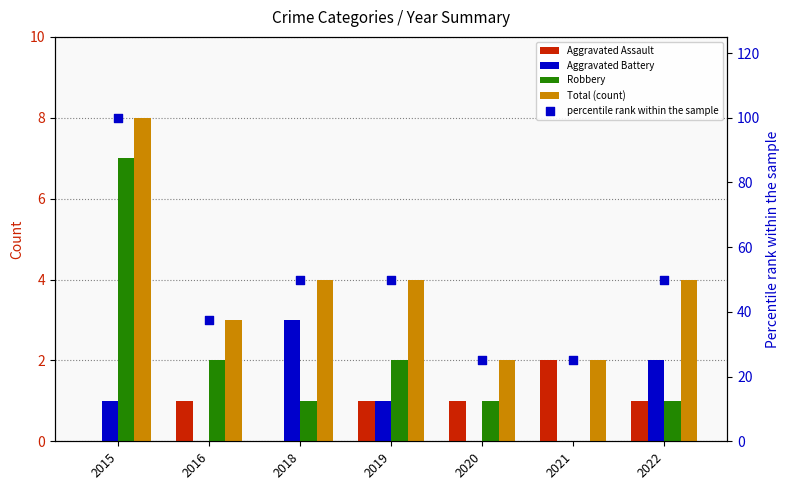

Which series has the largest total across all categories?

percentile rank